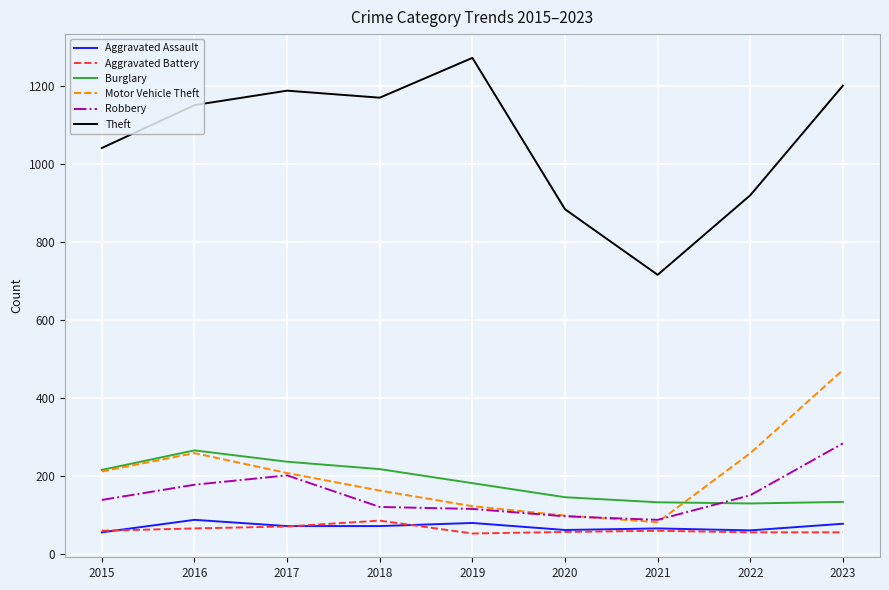

What value does the Aggravated Assault series have at 2016?

88